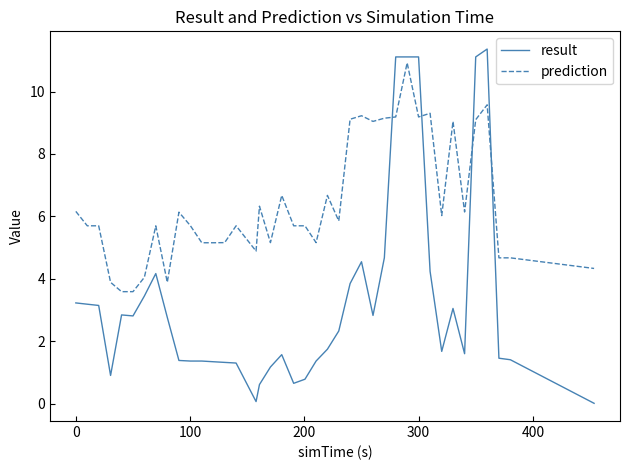

Rank the series by their average value, from highest to lowest.

prediction, result